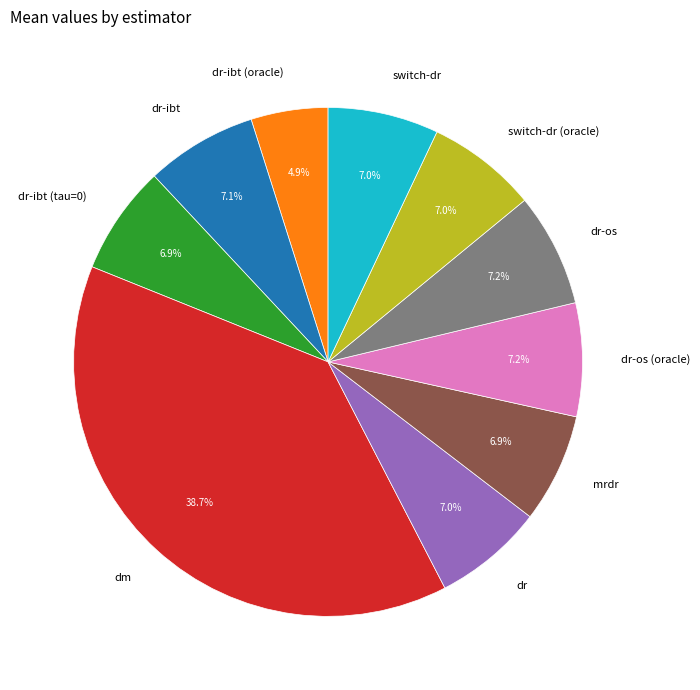

Which category has the biggest portion of the pie?

dm